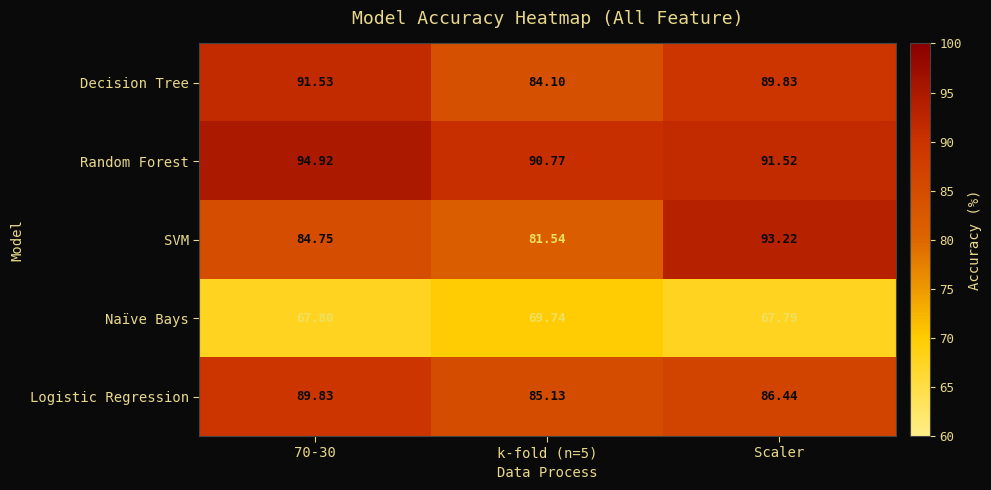

Which series has the largest total across all categories?

Random Forest